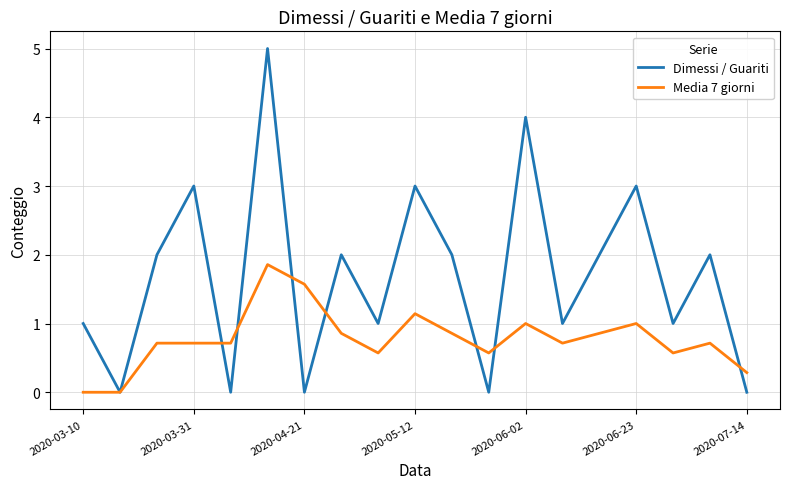

Which series has the largest range (max minus min)?

Dimessi / Guariti